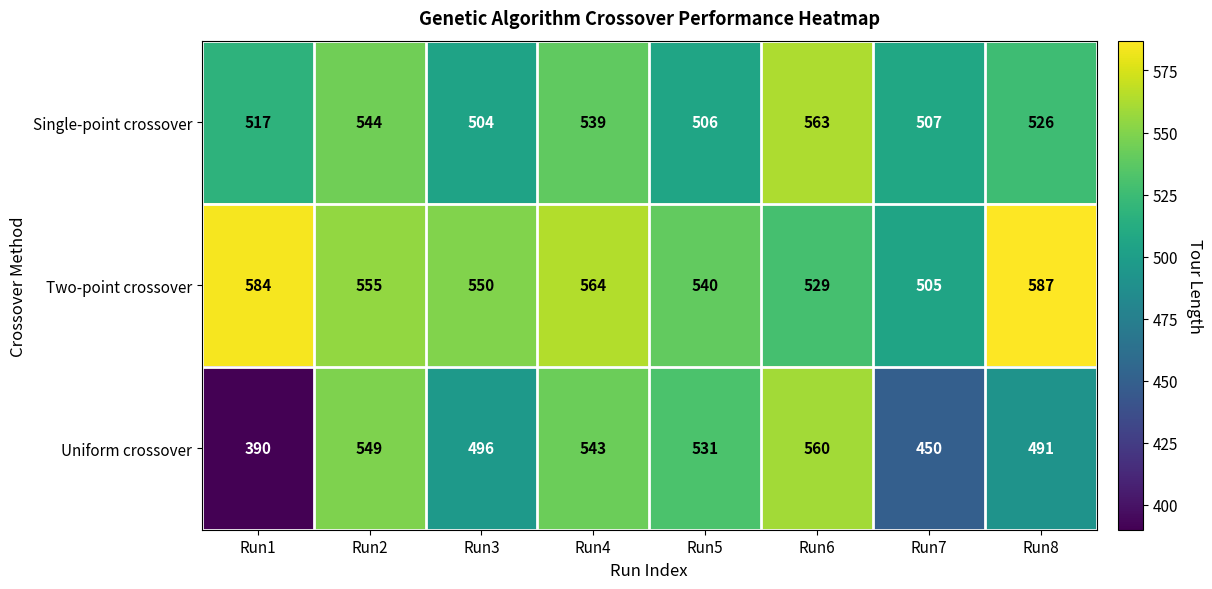

What is the maximum value shown in the chart?

587